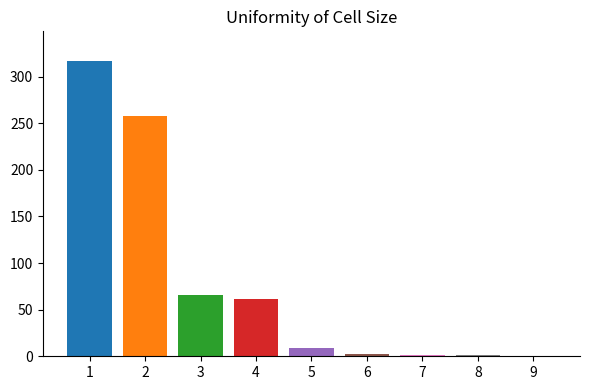

True or false: the data shows -134 at 9.

False